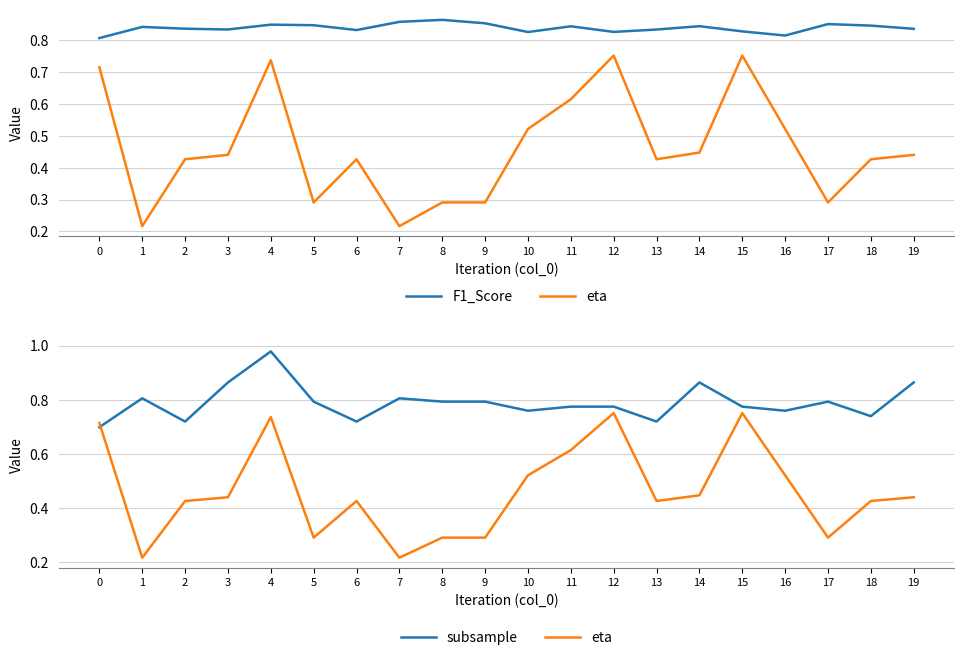

What is the average value of the subsample series?

0.8